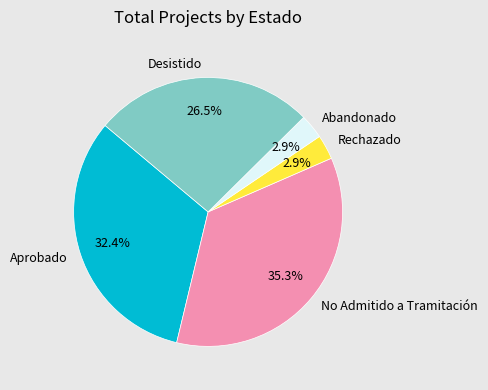

Is the sum of No Admitido a Tramitación and Rechazado greater than half?

No